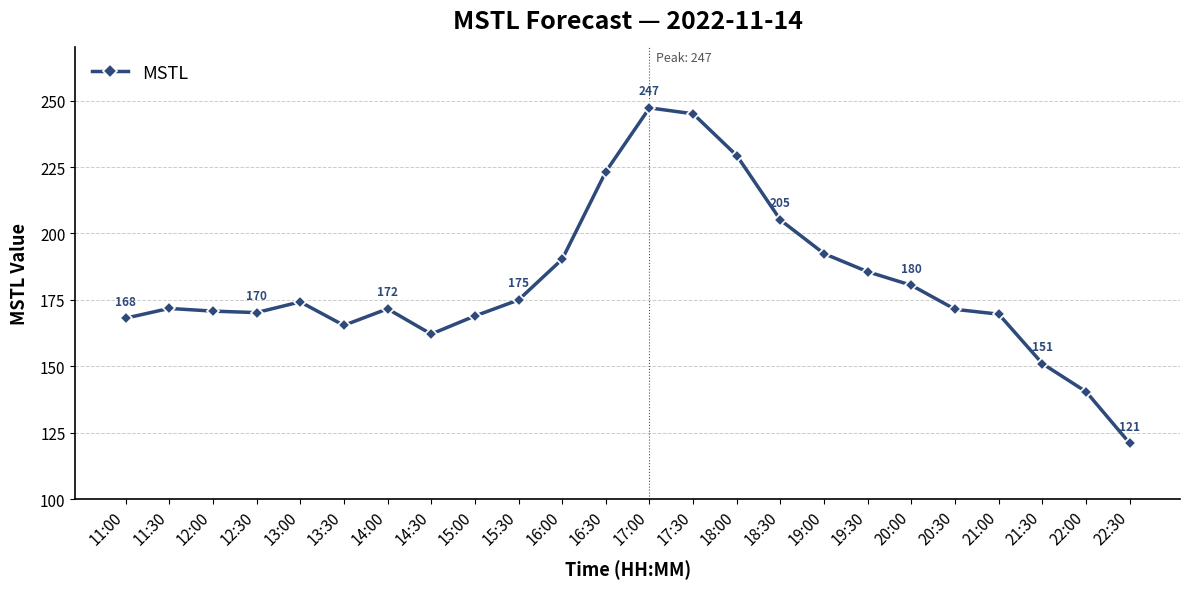

True or false: the data has more than 0 interior local peaks.

True